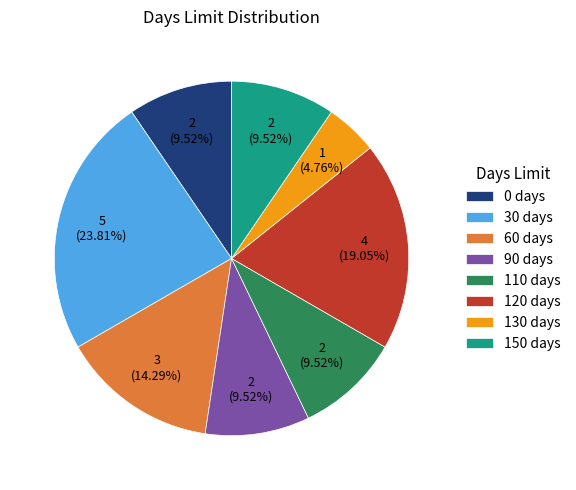

What is the largest slice in the pie chart?

30 days